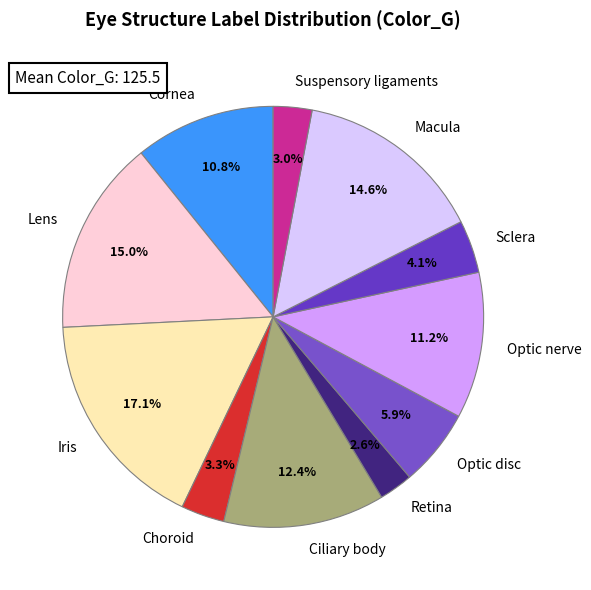

Count the number of slices in the pie.

11